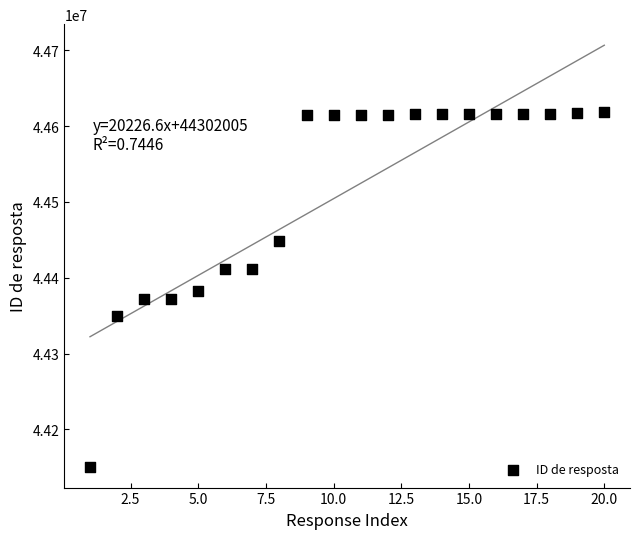

What is the range of Y values (max minus min)?

466775